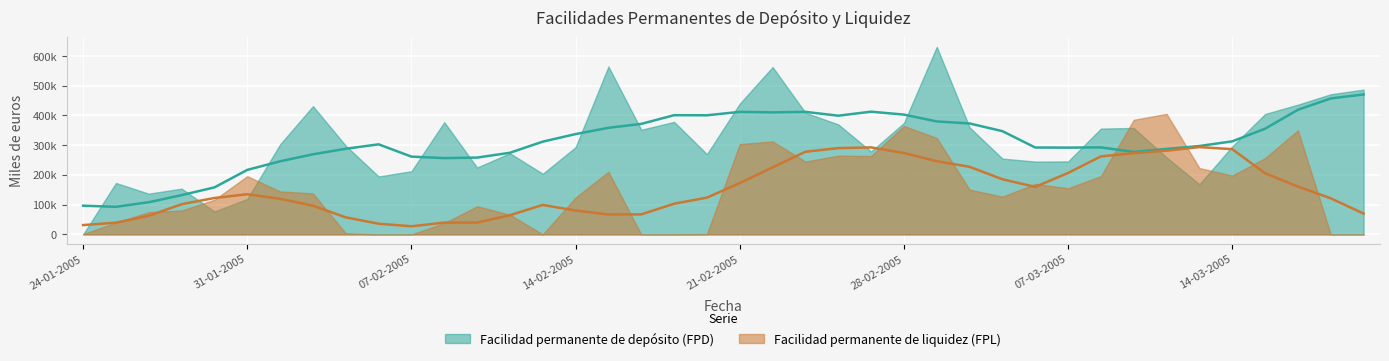

Between which two adjacent categories do Facilidad permanente de liquidez (FPL) and Facilidad permanente de depósito (FPD) first intersect?

24-01-2005 and 25-01-2005